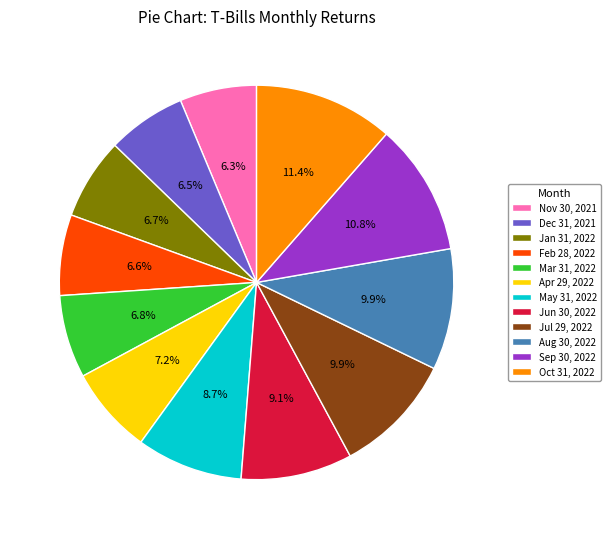

Combined, what portion of the pie is Jun 30, 2022 and Jan 31, 2022?

15.8%